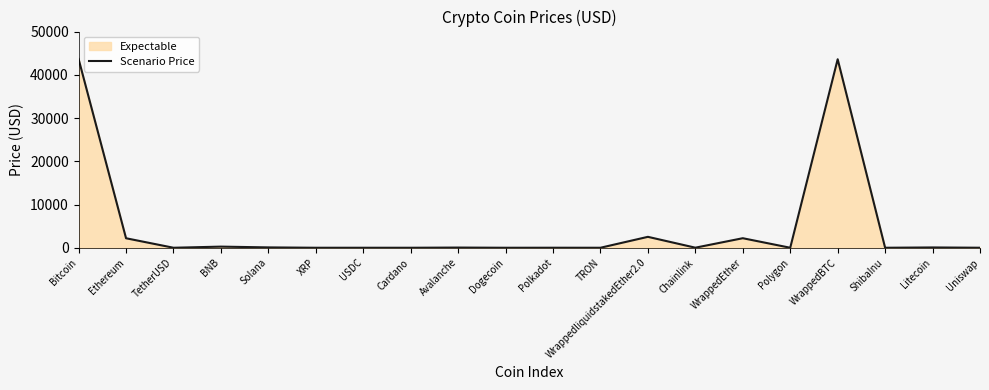

What is the label of the 9th point from the right?

TRON